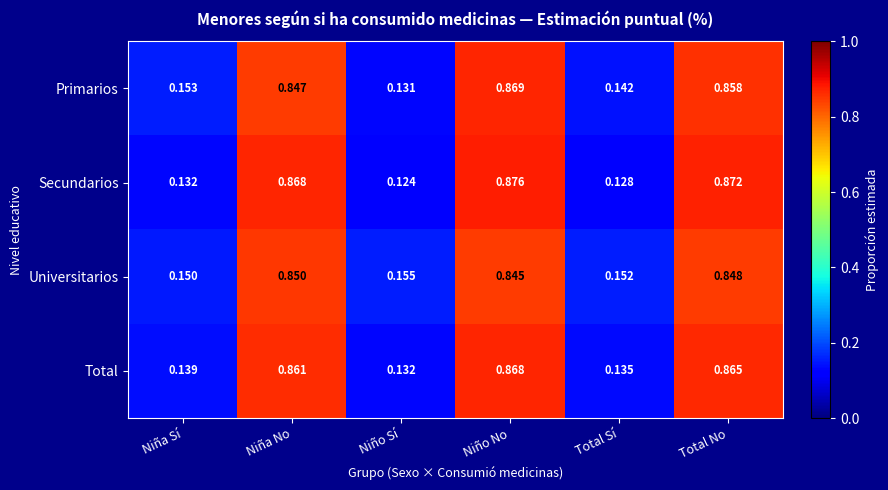

At which category does the chart reach its minimum across all series?

Niño Sí